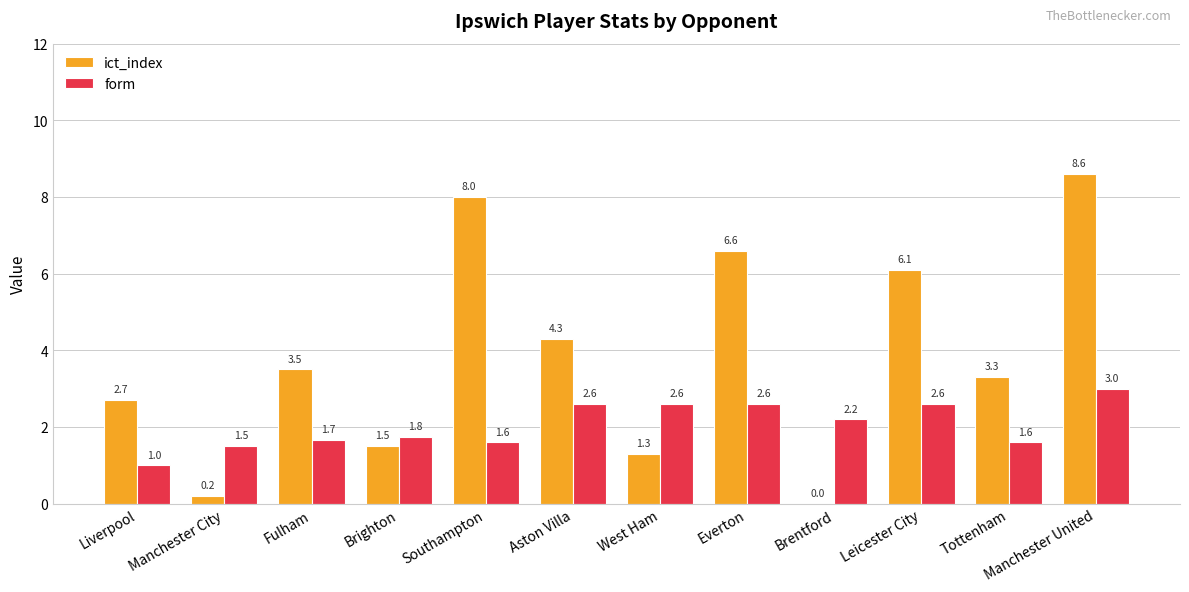

Reading left to right, extract all data points from this chart.

ict_index: Liverpool=2.7	Manchester City=0.2	Fulham=3.5	Brighton=1.5	Southampton=8.0	Aston Villa=4.3	West Ham=1.3	Everton=6.6	Brentford=0.0	Leicester City=6.1	Tottenham=3.3	Manchester United=8.6
form: Liverpool=1.0	Manchester City=1.5	Fulham=1.7	Brighton=1.8	Southampton=1.6	Aston Villa=2.6	West Ham=2.6	Everton=2.6	Brentford=2.2	Leicester City=2.6	Tottenham=1.6	Manchester United=3.0